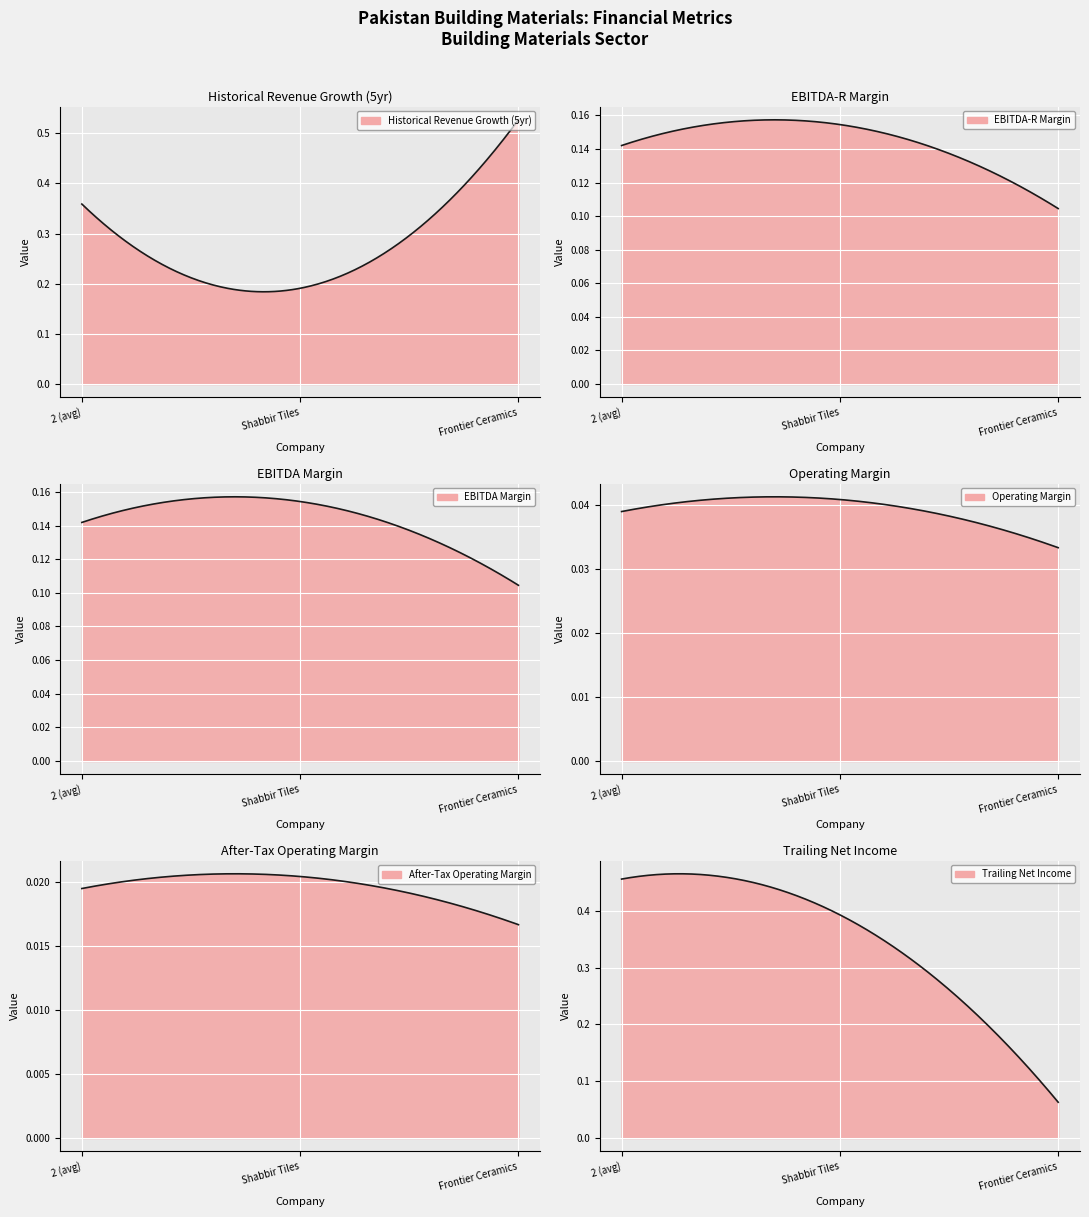

What is the total value across all series at Shabbir Tiles?

1.0